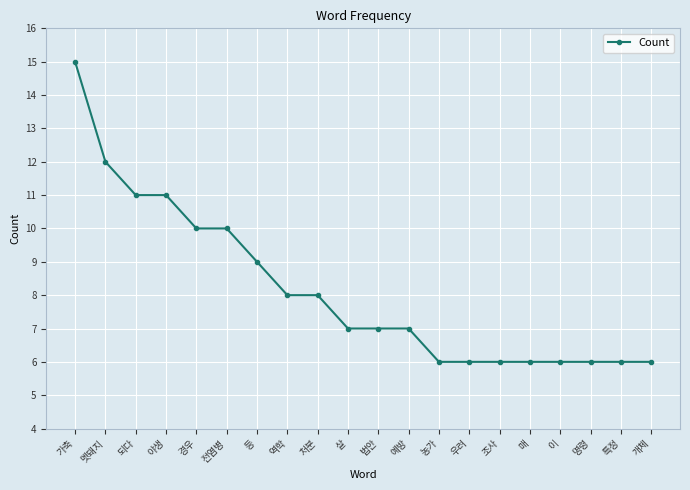

What is the minimum value shown in the chart?

6